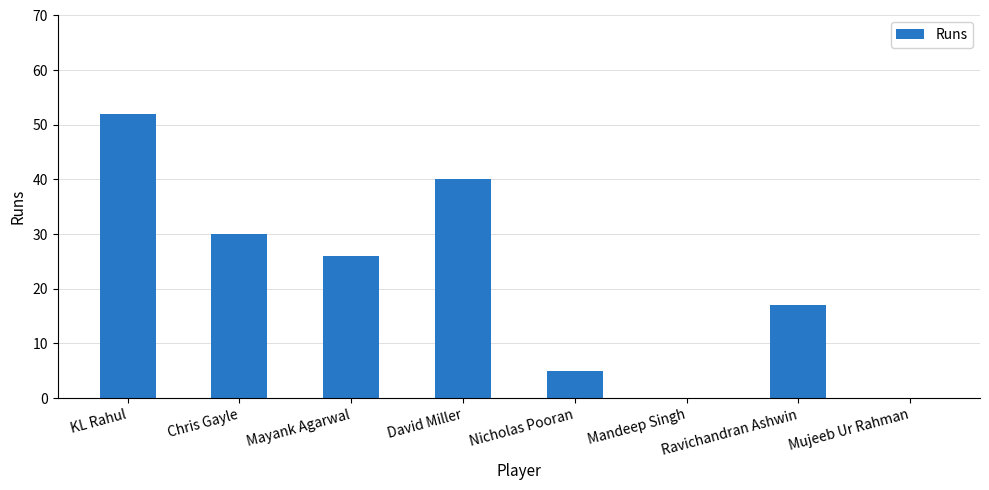

Where does the data first go above 26?

KL Rahul